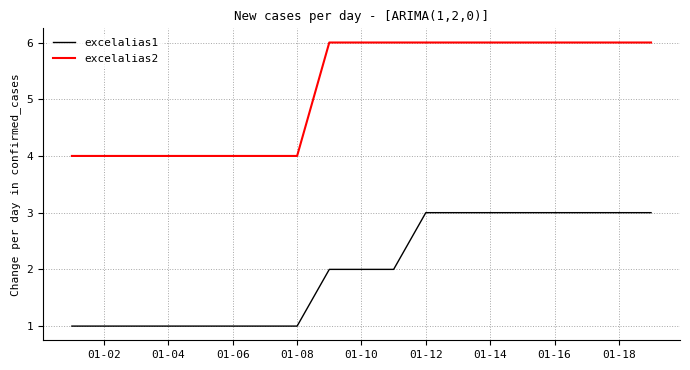

Which series has the largest total across all categories?

excelalias2